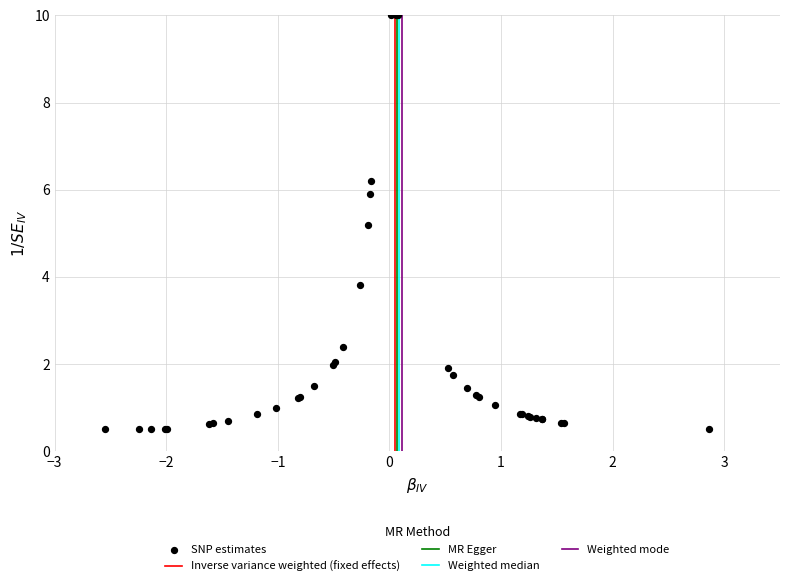

What Y value in the scatter plot is closest to 5?

5.2